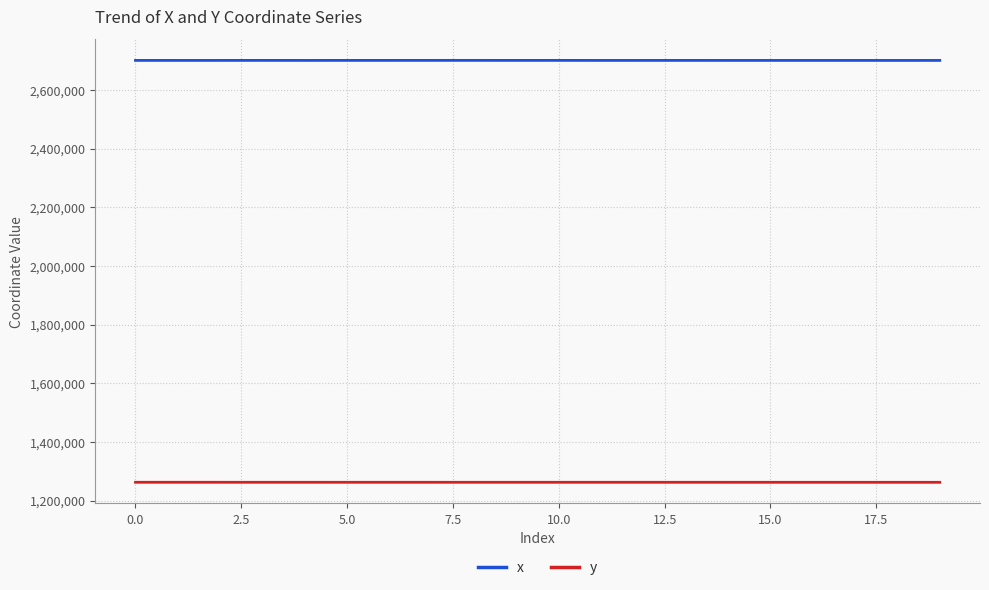

Which series has the largest range (max minus min)?

x